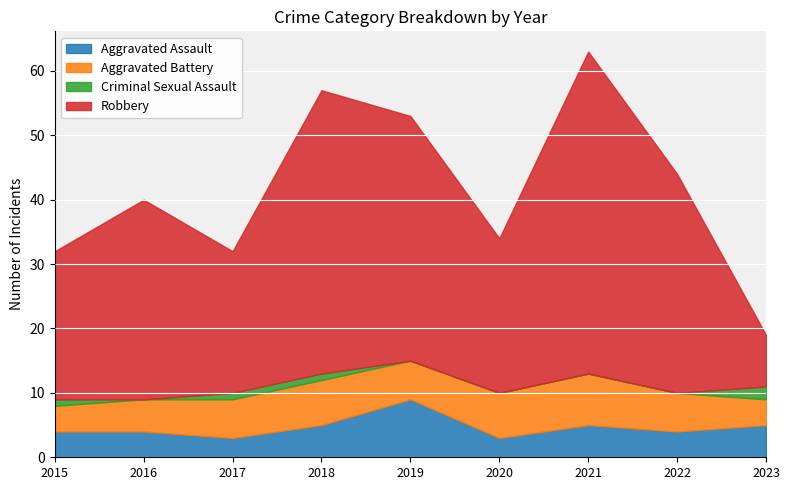

In Aggravated Battery, how many points are lower than both neighbors (excluding endpoints)?

1